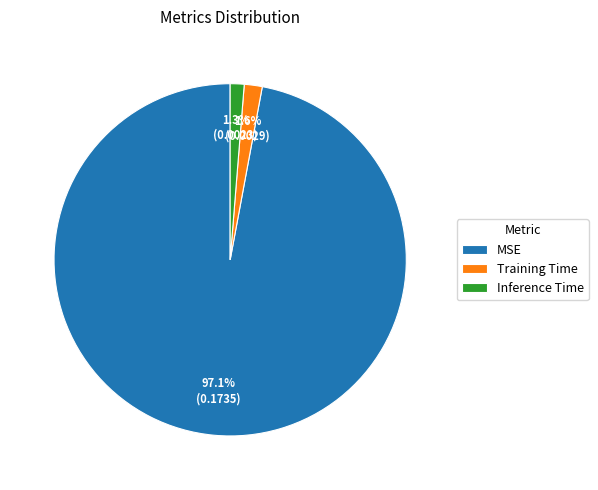

Which category has the biggest portion of the pie?

MSE